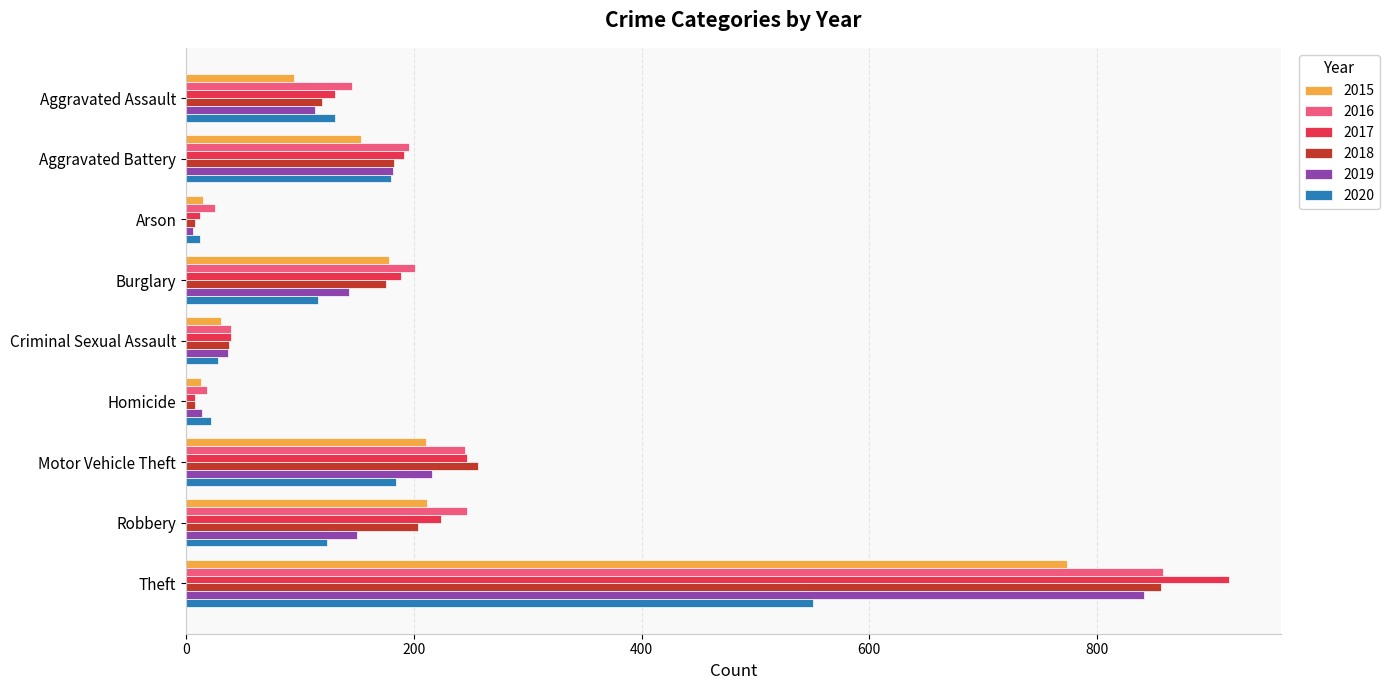

What is the difference between the second highest and second lowest values in the 2015 series?

197